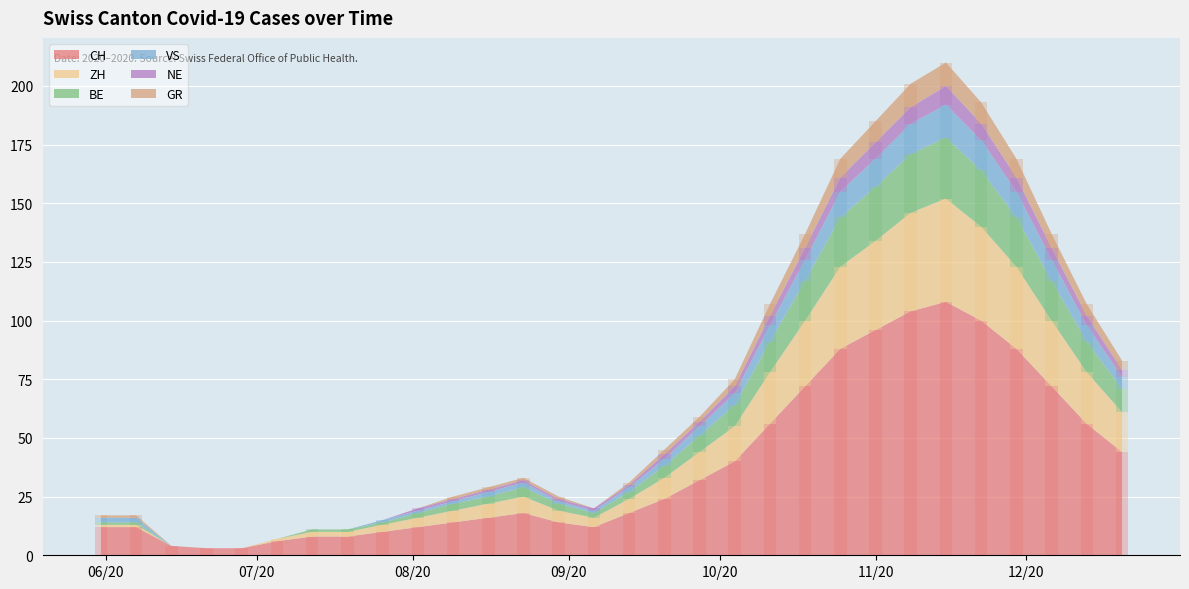

What is the value of the NE bar at the 26th from the left?

7